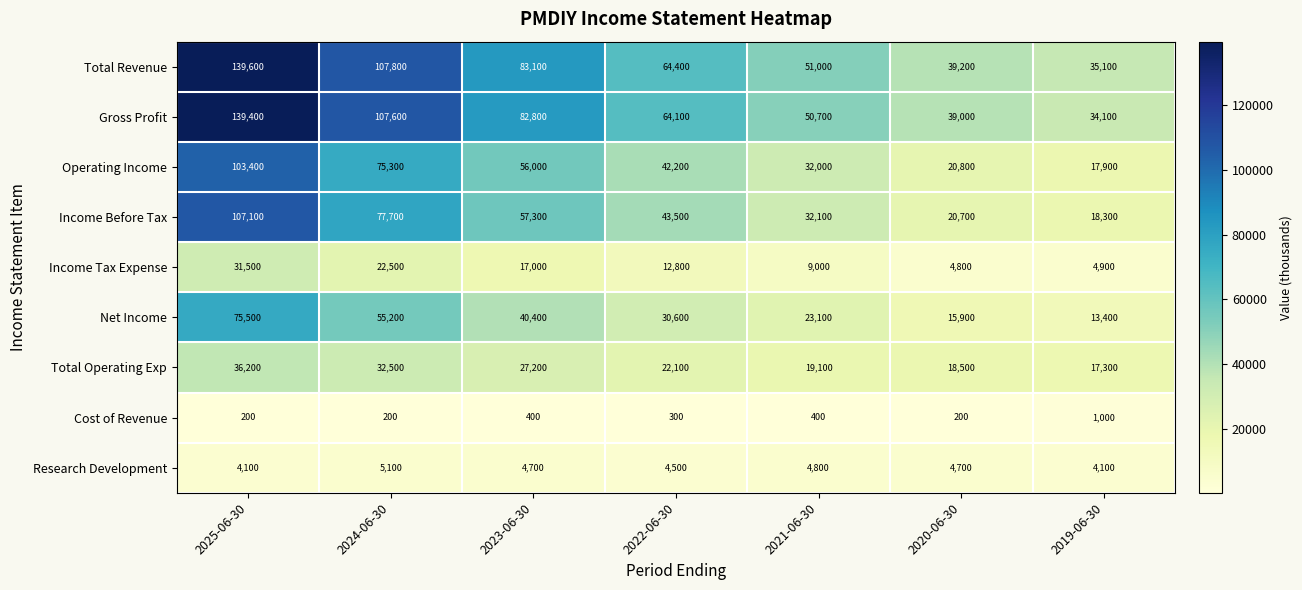

Between 2023-06-30 and 2019-06-30, which series saw the biggest shift?

Gross Profit